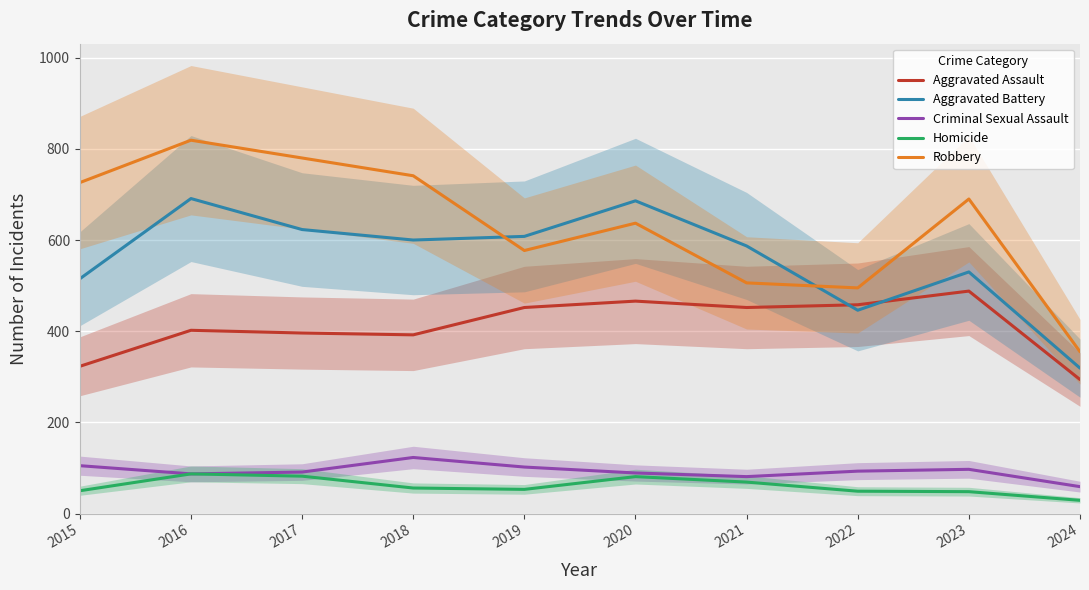

What is the lowest value of the Criminal Sexual Assault series?

59